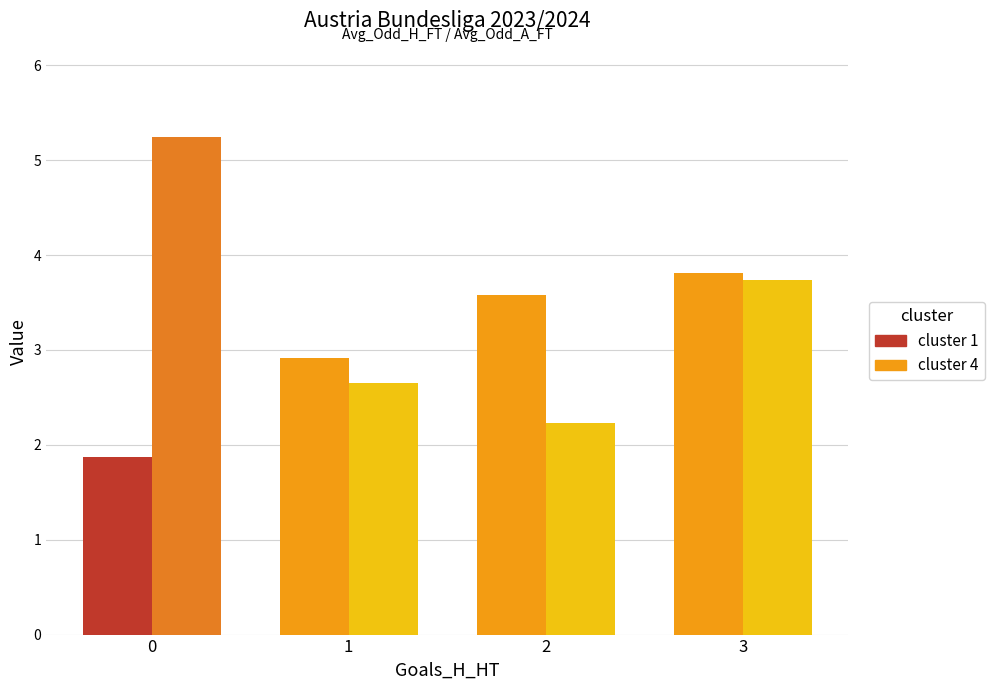

What is the smallest value displayed?

1.9